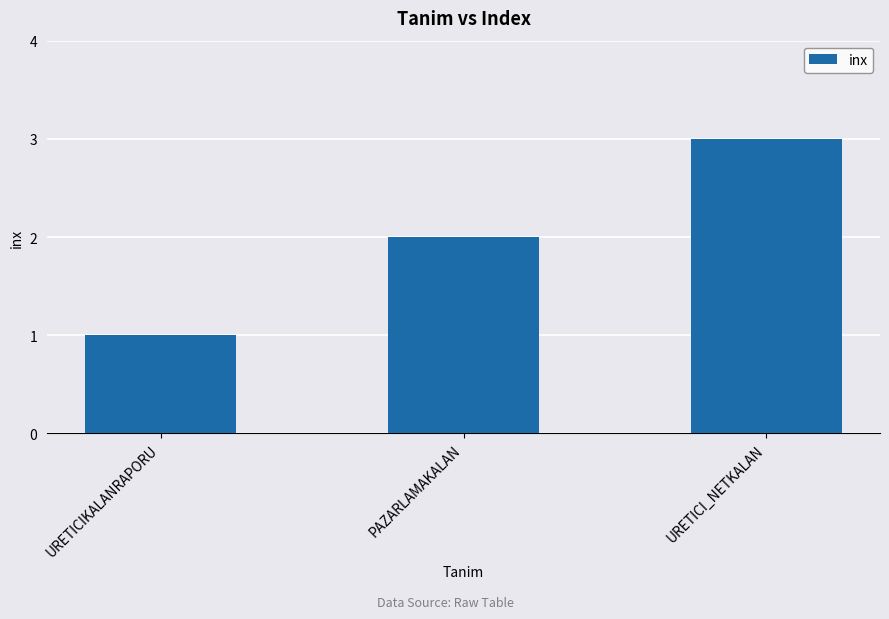

What is the change in value from URETICIKALANRAPORU to URETICI_NETKALAN?

+2